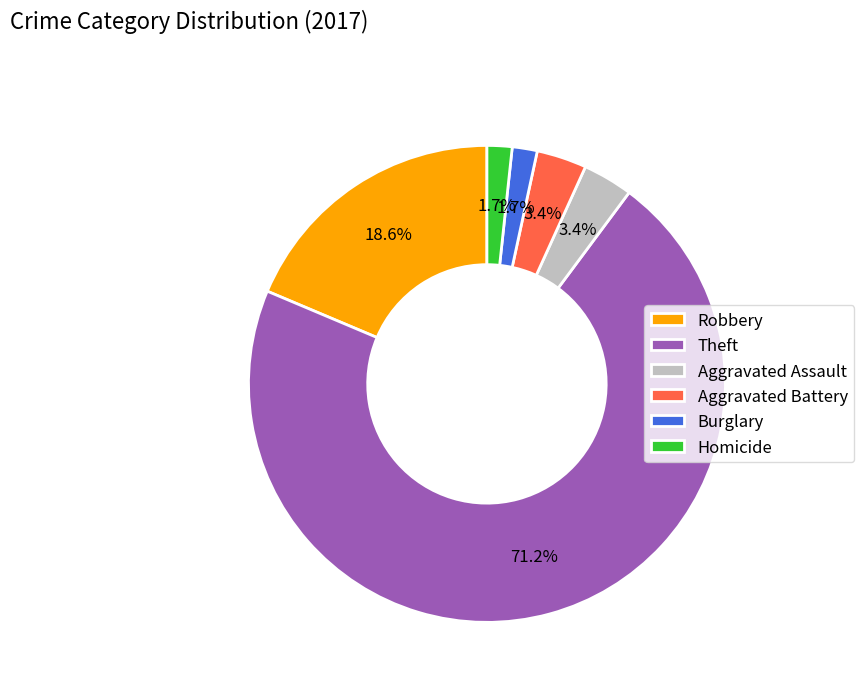

Count the number of slices in the pie.

6